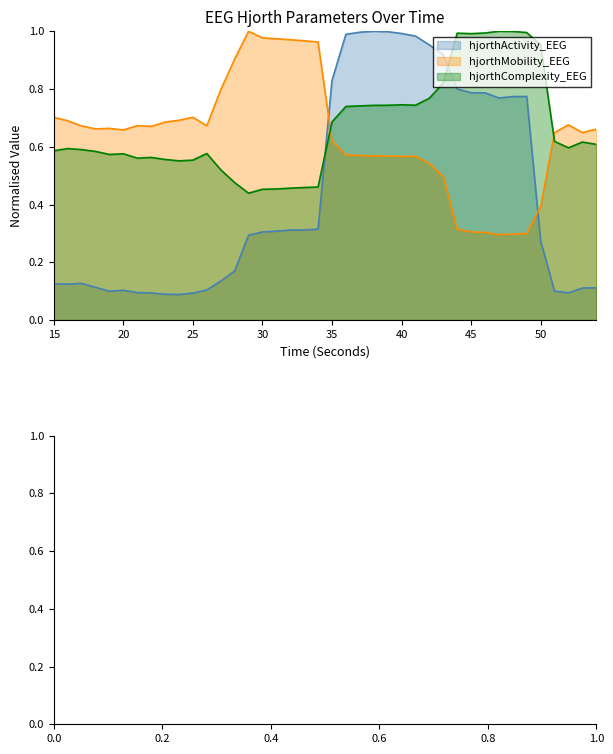

Rank the series at 20 from highest to lowest value.

hjorthMobility_EEG, hjorthComplexity_EEG, hjorthActivity_EEG